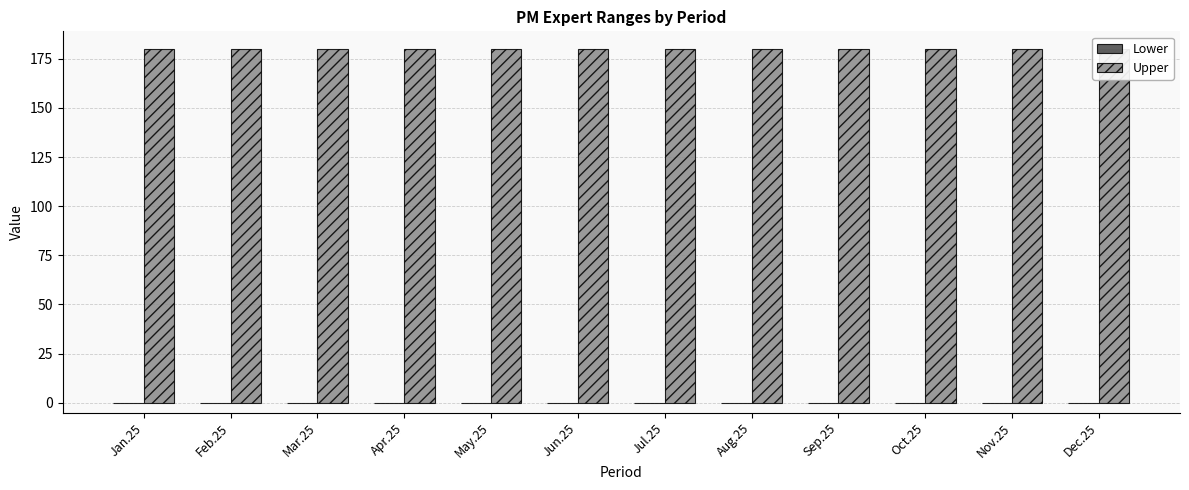

What are all the series names shown in the legend?

Lower, Upper